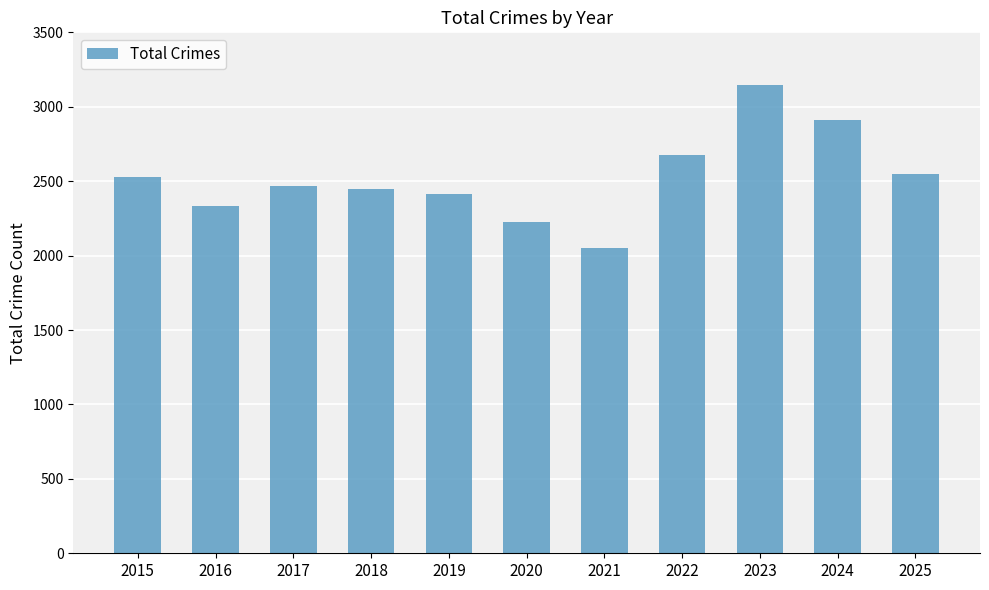

The value at 2019 is 2411. True or false?

True